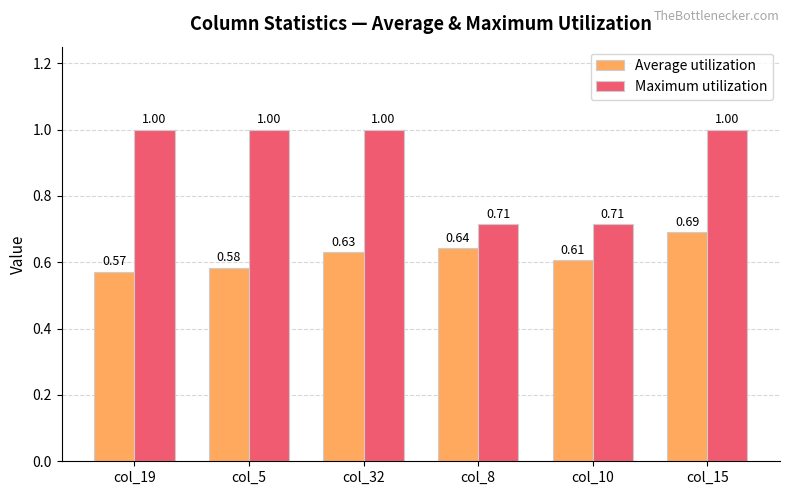

Which series has the largest total across all categories?

Maximum utilization